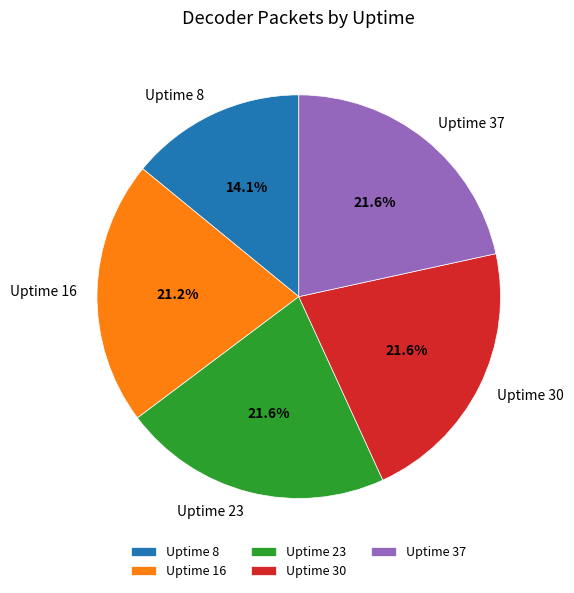

Is there a majority slice in this chart?

No